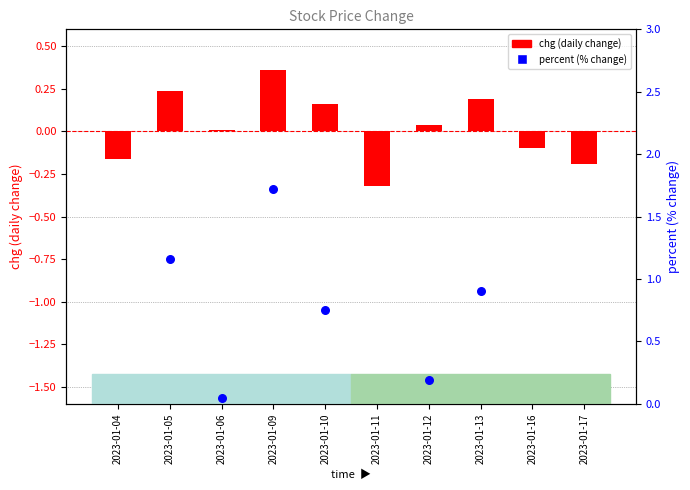

Which series reaches the minimum Y coordinate?

percent (% change)